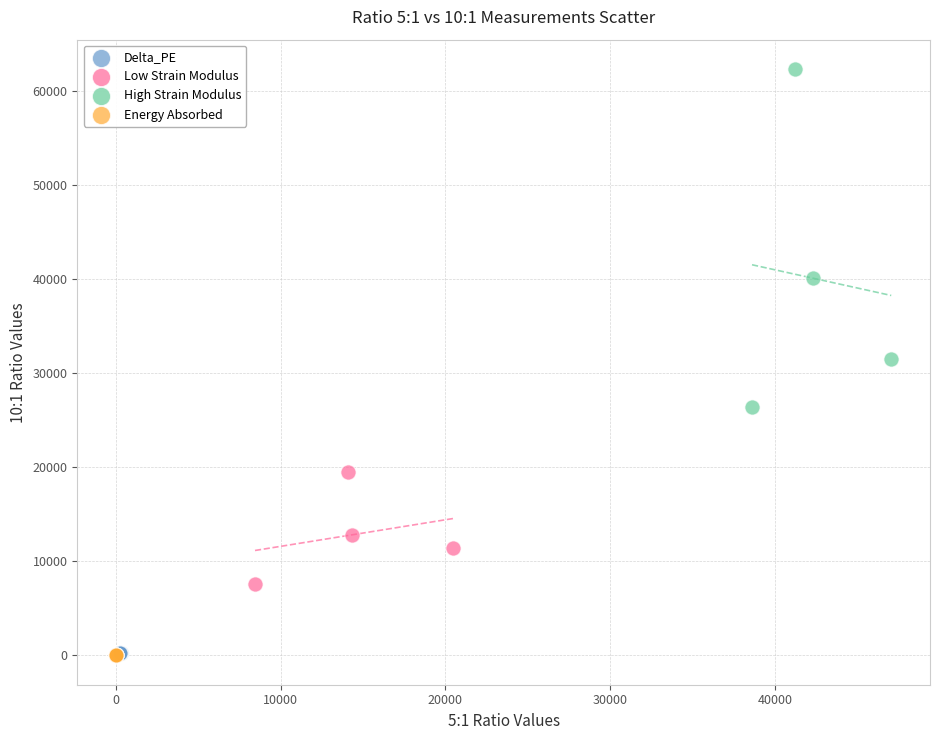

Which series reaches the maximum Y coordinate?

High Strain Modulus